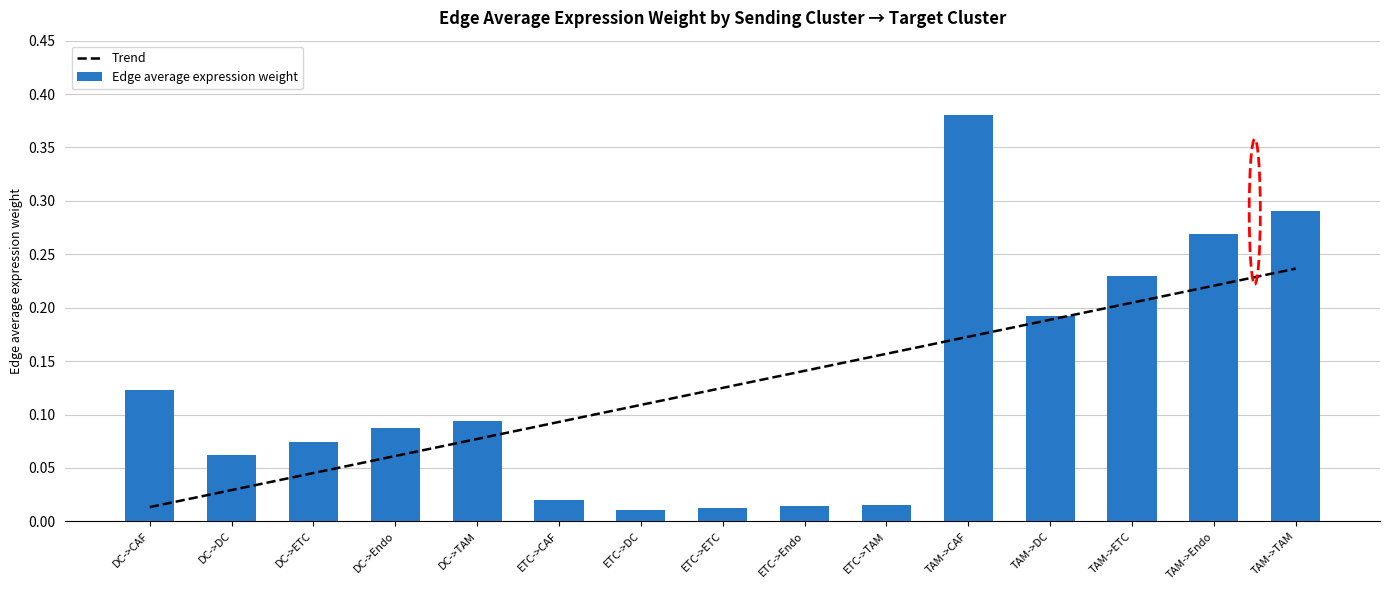

Between TAM->TAM and ETC->TAM, which is larger?

TAM->TAM